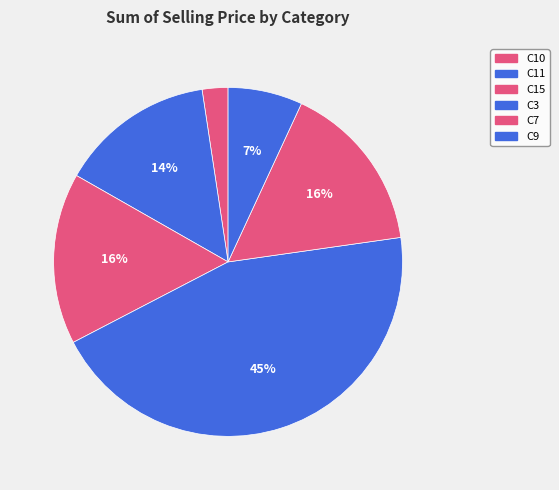

Which category has the biggest portion of the pie?

C3